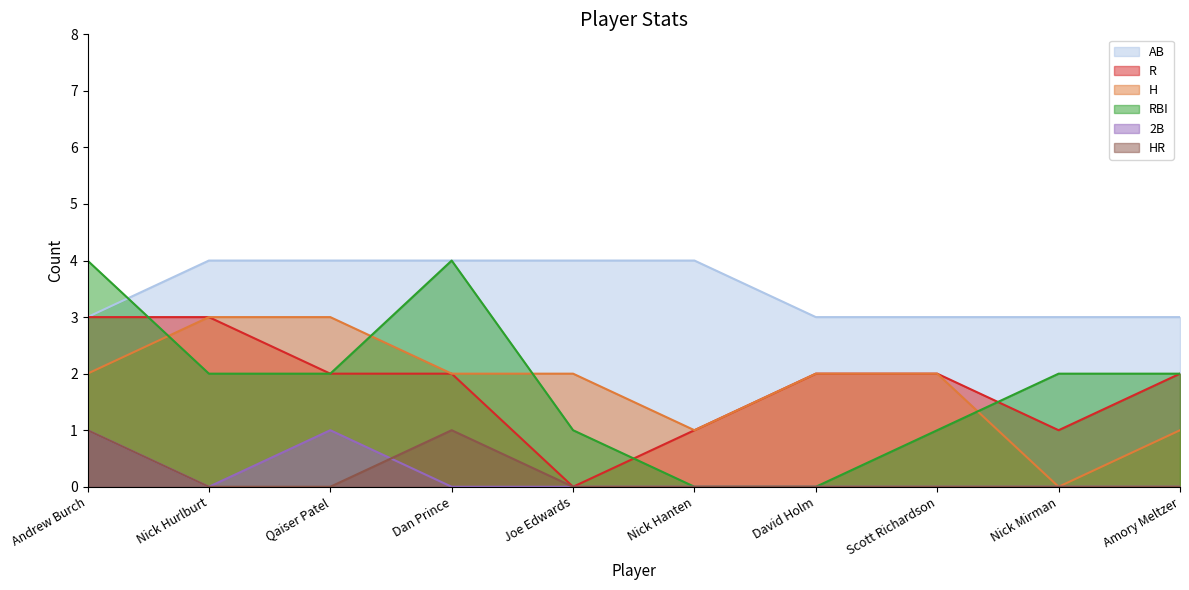

True or false: R and RBI cross at least once.

True